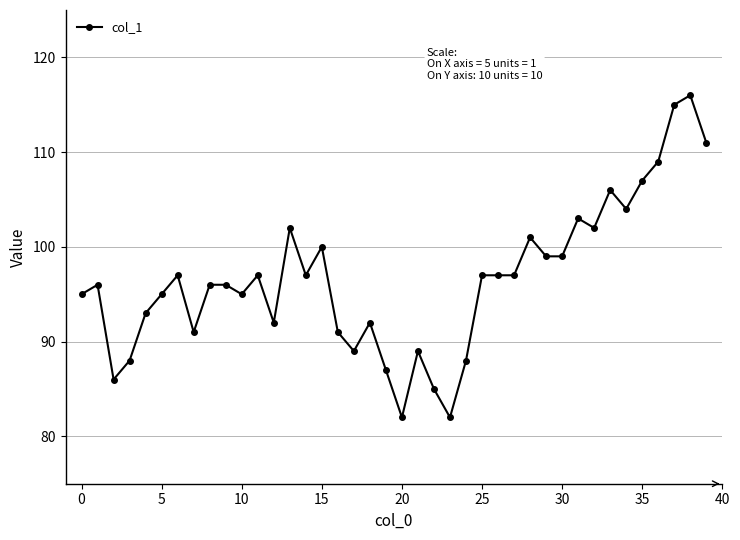

What is the value of the 13th point from the left?

92